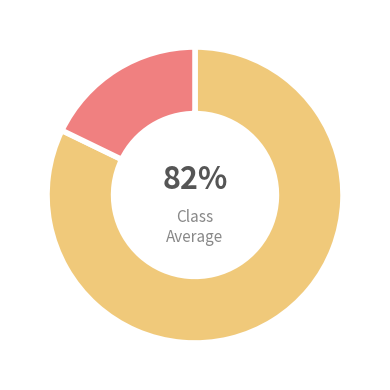

Does any single category account for the majority?

Yes